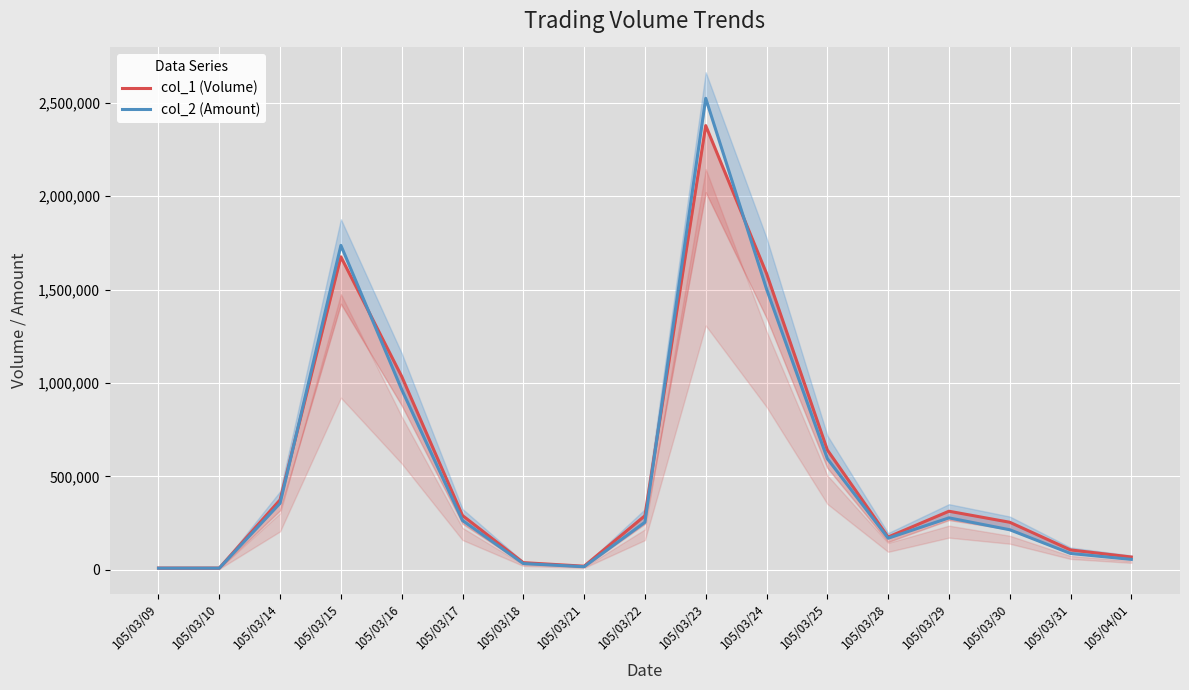

How many times do col_2 (Amount) and col_1 (Volume) cross each other?

4